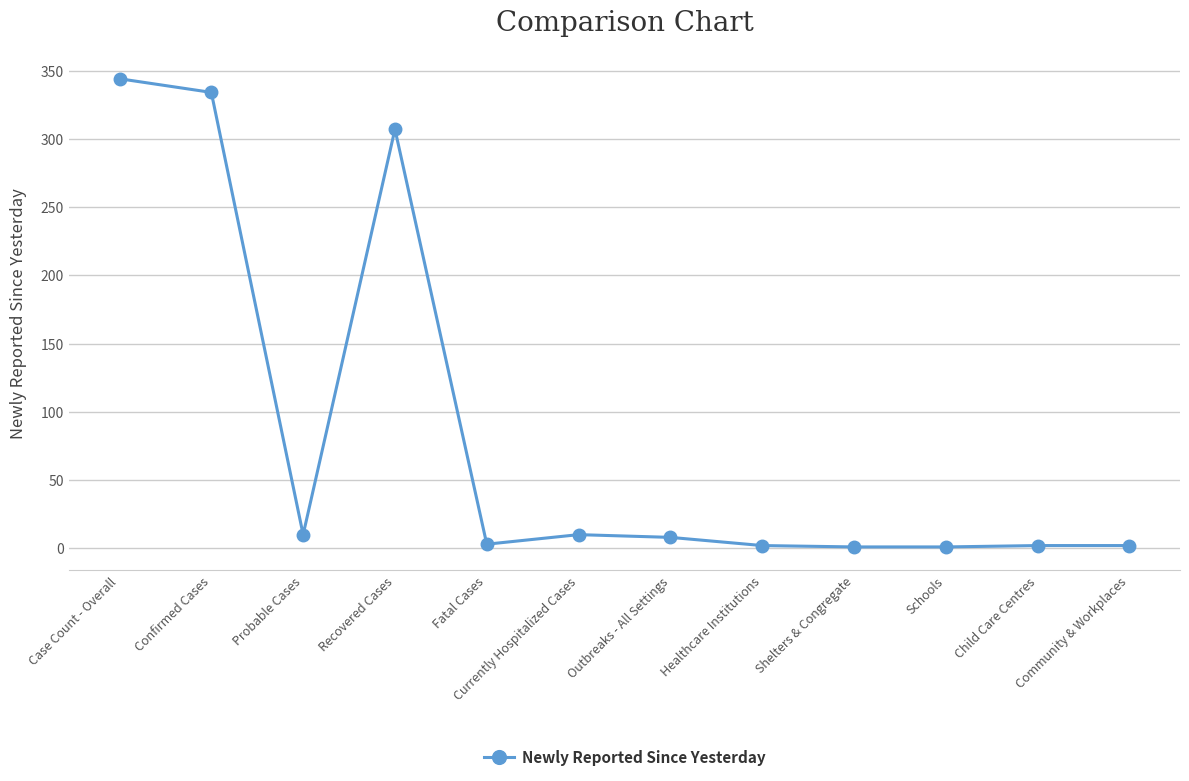

At which label is the value closest to 172?

Recovered Cases